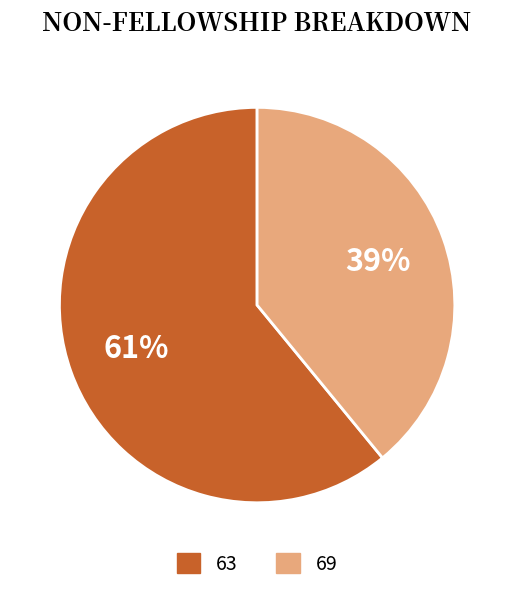

Which has a higher value, 69 or 63?

63